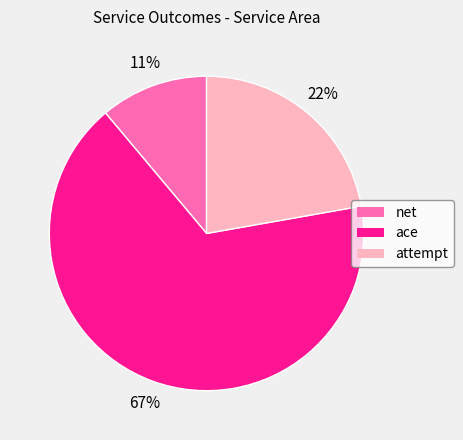

Do net and ace together represent more than half of the pie?

Yes